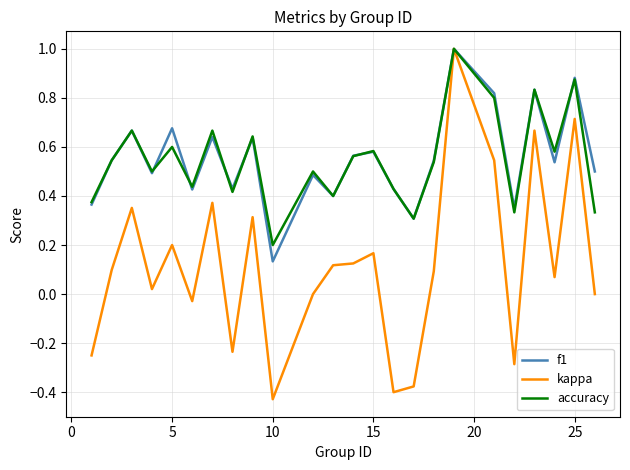

What is the greatest value displayed?

1.0